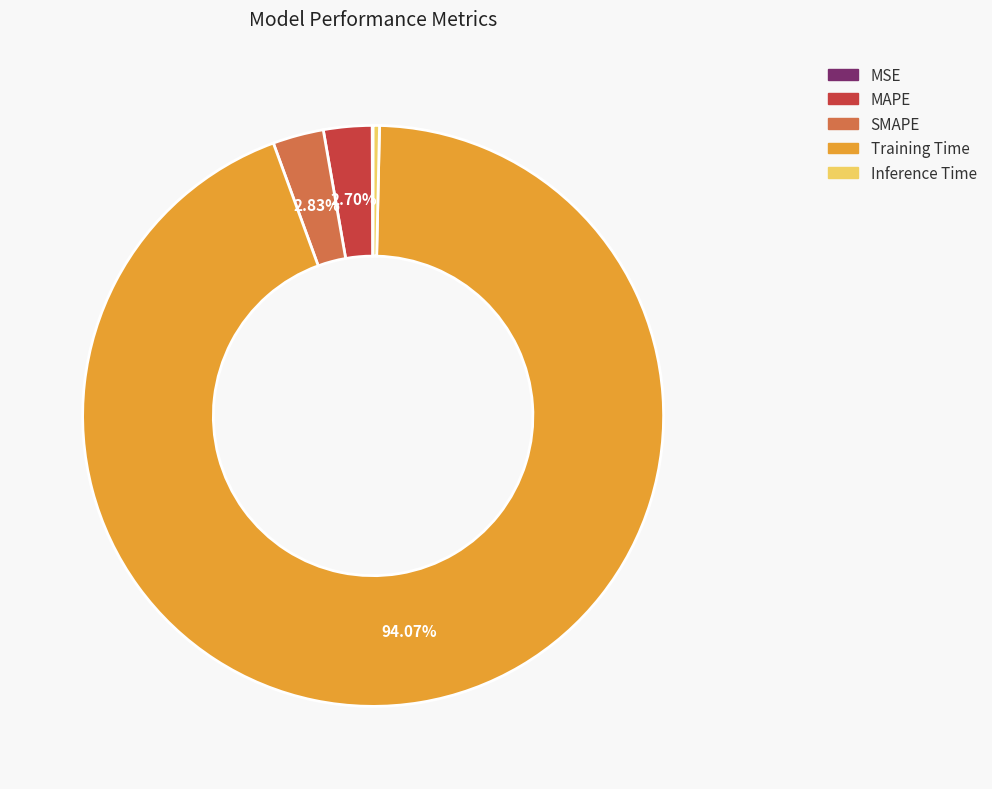

Does Training Time account for over 50% of the chart?

Yes